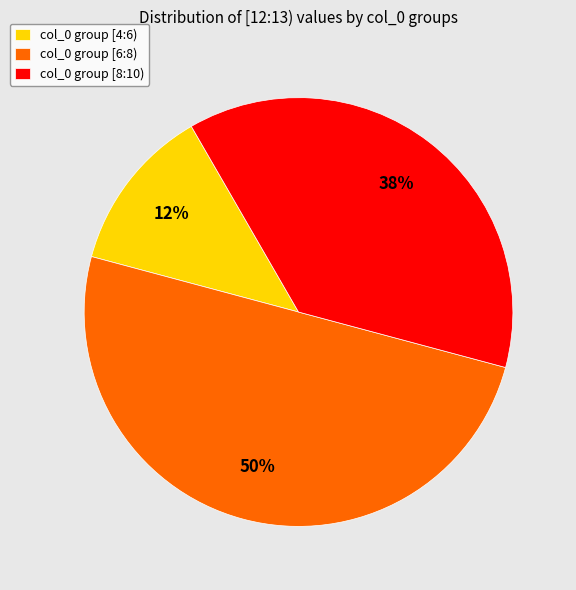

Which has a higher value, col_0 group [6:8) or col_0 group [4:6)?

col_0 group [6:8)